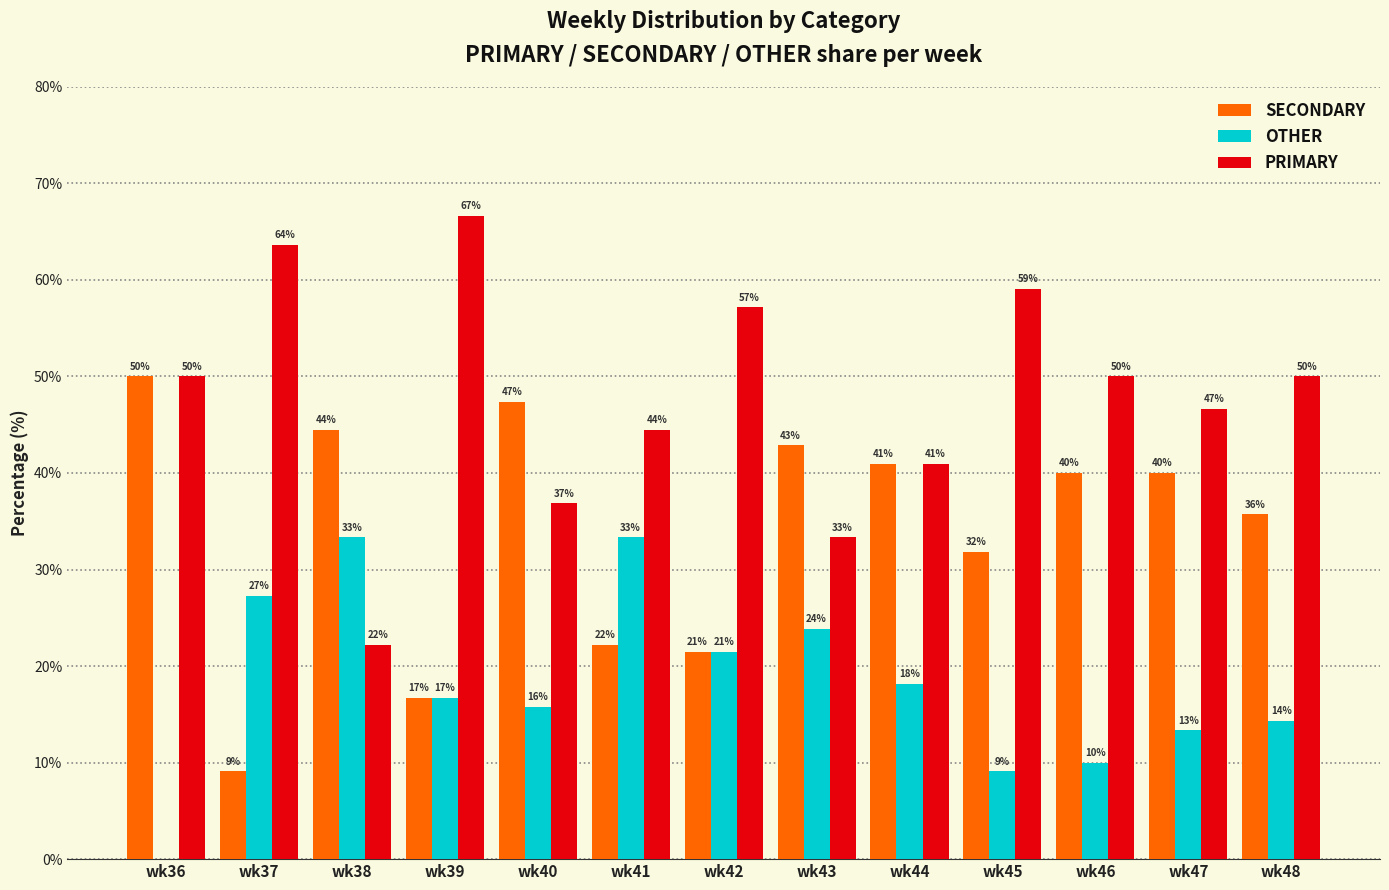

Does the chart contain stacked bars?

No